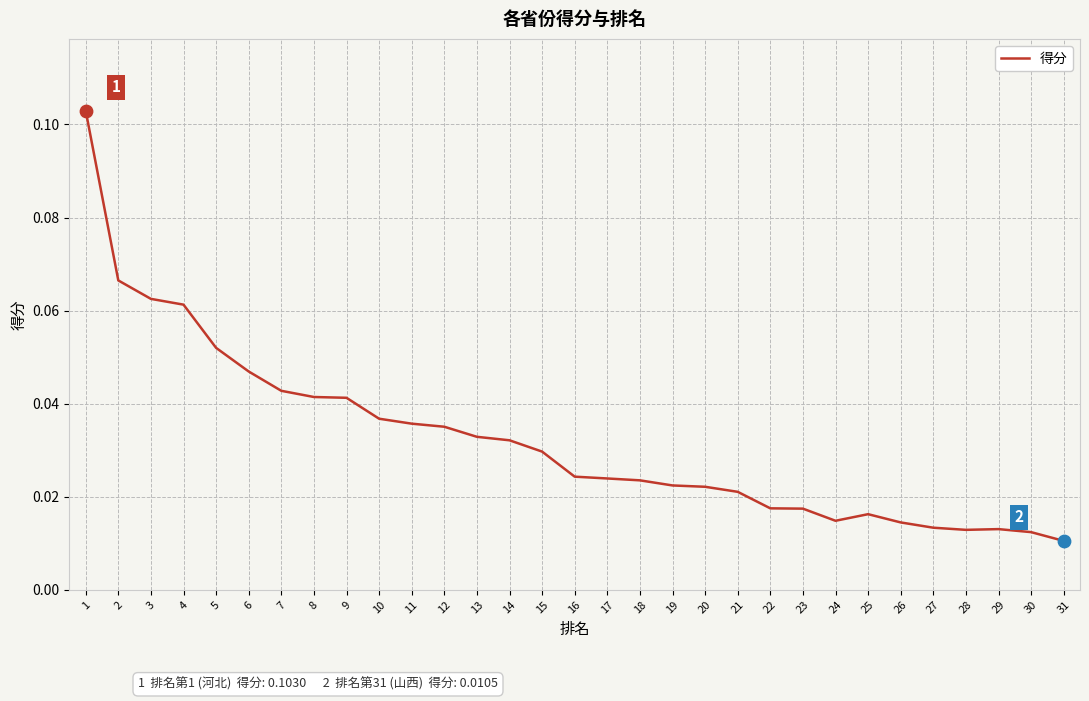

Between 19 and 12, which is larger?

12